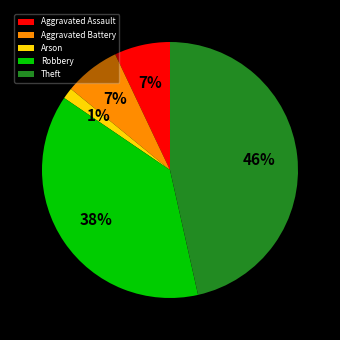

What percentage is the Aggravated Battery slice, to the nearest percent?

7%